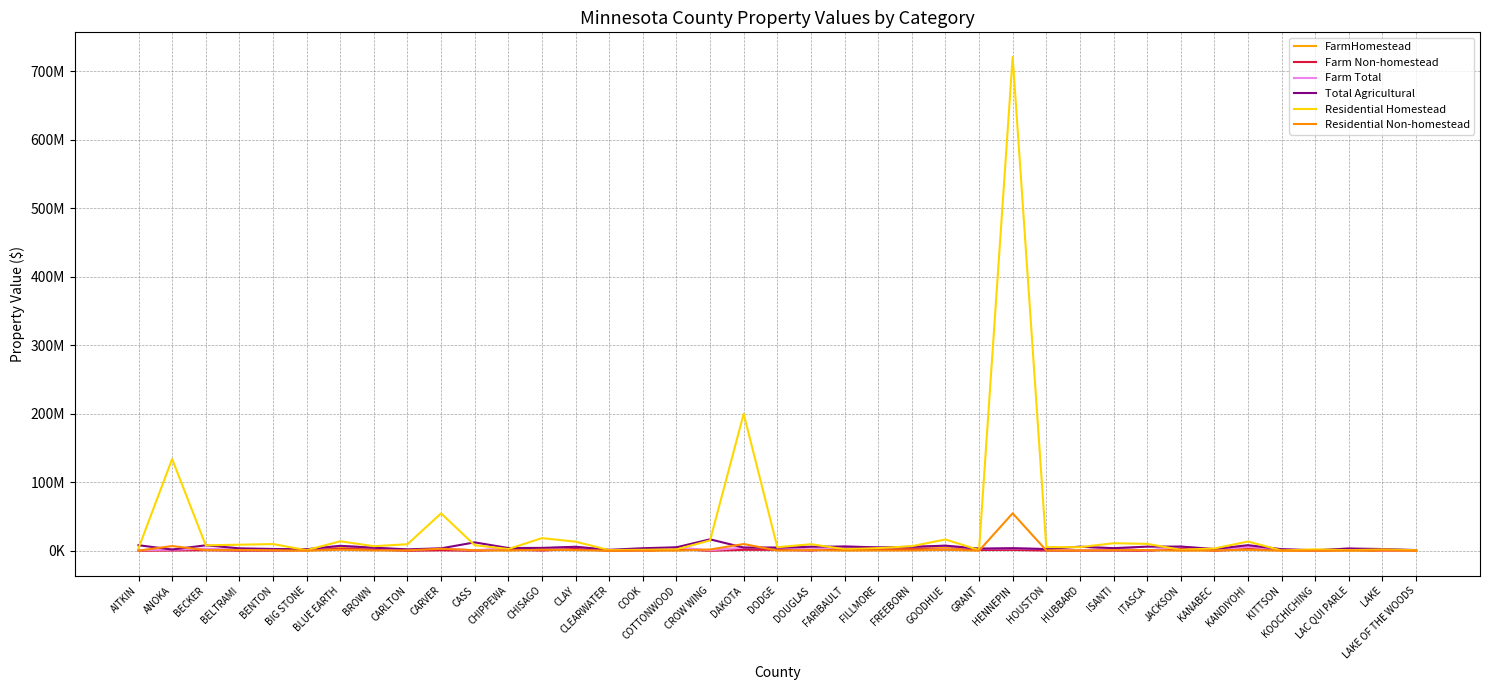

Reading left to right, what are all the values shown in this chart?

FarmHomestead: AITKIN=728948	ANOKA=1182226	BECKER=2163245	BELTRAMI=1065772	BENTON=2089443	BIG STONE=1204544	BLUE EARTH=4608161	BROWN=2880448	CARLTON=919012	CARVER=2699879	CASS=504614	CHIPPEWA=2317582	CHISAGO=2987103	CLAY=3151360	CLEARWATER=862390	COOK=8052	COTTONWOOD=2721017	CROW WING=667479	DAKOTA=3216336	DODGE=3254240	DOUGLAS=1512238	FARIBAULT=3216834	FILLMORE=3340532	FREEBORN=3662661	GOODHUE=5484621	GRANT=1741387	HENNEPIN=2153792	HOUSTON=2026233	HUBBARD=561218	ISANTI=2952957	ITASCA=314649	JACKSON=3240993	KANABEC=1451485	KANDIYOHI=3517151	KITTSON=909118	KOOCHICHING=229812	LAC QUI PARLE=1805889	LAKE=4021	LAKE OF THE WOODS=212369
Farm Non-homestead: AITKIN=297473	ANOKA=451077	BECKER=914137	BELTRAMI=271074	BENTON=368527	BIG STONE=836608	BLUE EARTH=2579240	BROWN=1629505	CARLTON=128246	CARVER=743750	CASS=147849	CHIPPEWA=1749486	CHISAGO=470335	CLAY=2663743	CLEARWATER=221736	COOK=597	COTTONWOOD=2382445	CROW WING=100799	DAKOTA=1434536	DODGE=1403021	DOUGLAS=432311	FARIBAULT=3045649	FILLMORE=1544086	FREEBORN=2113330	GOODHUE=1797522	GRANT=1204594	HENNEPIN=1325546	HOUSTON=389863	HUBBARD=274124	ISANTI=455964	ITASCA=56291	JACKSON=2905701	KANABEC=262430	KANDIYOHI=2246428	KITTSON=1379546	KOOCHICHING=75646	LAC QUI PARLE=1517530	LAKE=410	LAKE OF THE WOODS=101587
Farm Total: AITKIN=1026421	ANOKA=1633303	BECKER=3077382	BELTRAMI=1336846	BENTON=2457970	BIG STONE=2041152	BLUE EARTH=7187401	BROWN=4509953	CARLTON=1047256	CARVER=3443629	CASS=652463	CHIPPEWA=4067068	CHISAGO=3457438	CLAY=5815103	CLEARWATER=1084126	COOK=8649	COTTONWOOD=5103462	CROW WING=768278	DAKOTA=4650872	DODGE=4657261	DOUGLAS=1944549	FARIBAULT=6262483	FILLMORE=4884618	FREEBORN=5775991	GOODHUE=7282143	GRANT=2945981	HENNEPIN=3479338	HOUSTON=2416096	HUBBARD=835342	ISANTI=3408921	ITASCA=370934	JACKSON=6146694	KANABEC=1713915	KANDIYOHI=5763579	KITTSON=2288664	KOOCHICHING=305459	LAC QUI PARLE=3323419	LAKE=4432	LAKE OF THE WOODS=313955
Total Agricultural: AITKIN=8143482	ANOKA=1932404	BECKER=8026923	BELTRAMI=3636531	BENTON=2681863	BIG STONE=2276654	BLUE EARTH=7272331	BROWN=4509953	CARLTON=2149548	CARVER=3592062	CASS=12328712	CHIPPEWA=4069236	CHISAGO=4254137	CLAY=5864243	CLEARWATER=1458370	COOK=3785044	COTTONWOOD=5110873	CROW WING=16775226	DAKOTA=4713409	DODGE=4657401	DOUGLAS=5920544	FARIBAULT=6282825	FILLMORE=4994130	FREEBORN=5780097	GOODHUE=7545758	GRANT=3153117	HENNEPIN=3807195	HOUSTON=2600115	HUBBARD=6047161	ISANTI=3905150	ITASCA=6080488	JACKSON=6193715	KANABEC=2618444	KANDIYOHI=8232761	KITTSON=2342600	KOOCHICHING=841476	LAC QUI PARLE=3327791	LAKE=2628828	LAKE OF THE WOODS=1097446
Residential Homestead: AITKIN=3651429	ANOKA=134021099	BECKER=7998553	BELTRAMI=8911411	BENTON=9828452	BIG STONE=906527	BLUE EARTH=13937904	BROWN=6712823	CARLTON=9637182	CARVER=54631975	CASS=8185023	CHIPPEWA=2609011	CHISAGO=18524995	CLAY=13353943	CLEARWATER=1022424	COOK=1449706	COTTONWOOD=2077188	CROW WING=15159872	DAKOTA=200064287	DODGE=5253871	DOUGLAS=9632433	FARIBAULT=2350243	FILLMORE=3982071	FREEBORN=6755194	GOODHUE=16526266	GRANT=1105132	HENNEPIN=720746775	HOUSTON=5411330	HUBBARD=5301865	ISANTI=11086173	ITASCA=10137090	JACKSON=1491640	KANABEC=3411989	KANDIYOHI=13559101	KITTSON=474655	KOOCHICHING=2119502	LAC QUI PARLE=902822	LAKE=1984366	LAKE OF THE WOODS=822540
Residential Non-homestead: AITKIN=245662	ANOKA=6975223	BECKER=1007606	BELTRAMI=1198171	BENTON=861972	BIG STONE=132393	BLUE EARTH=1580790	BROWN=552255	CARLTON=706719	CARVER=2999054	CASS=853645	CHIPPEWA=331599	CHISAGO=1639346	CLAY=1011655	CLEARWATER=133364	COOK=162918	COTTONWOOD=333279	CROW WING=1928712	DAKOTA=9888797	DODGE=422566	DOUGLAS=1086982	FARIBAULT=347983	FILLMORE=541458	FREEBORN=553849	GOODHUE=1606781	GRANT=166028	HENNEPIN=54747019	HOUSTON=635697	HUBBARD=553246	ISANTI=935854	ITASCA=1087497	JACKSON=242862	KANABEC=461773	KANDIYOHI=1450674	KITTSON=88714	KOOCHICHING=222575	LAC QUI PARLE=146656	LAKE=476566	LAKE OF THE WOODS=74770